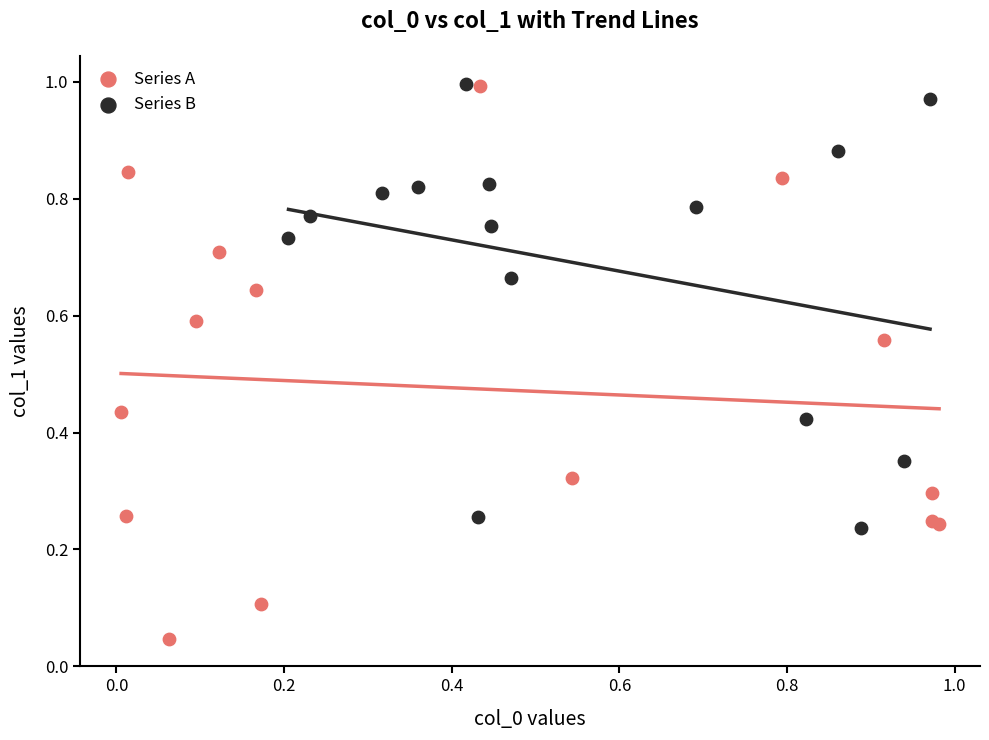

Which series has the largest Y range (max minus min)?

Series A